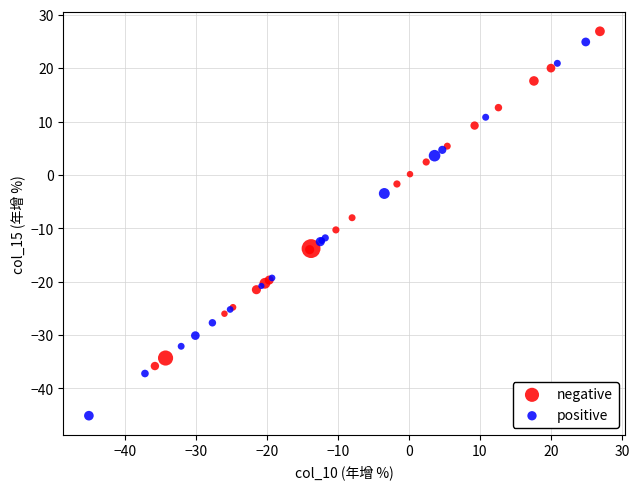

Which series reaches the minimum Y coordinate?

positive